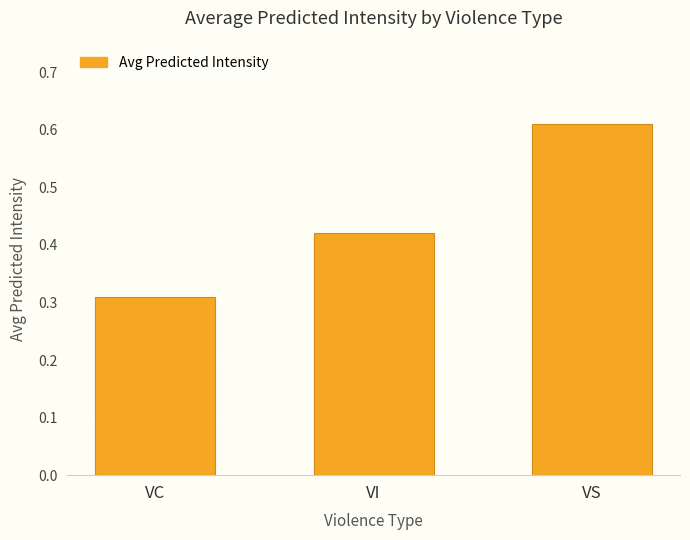

Are the bars horizontal?

No